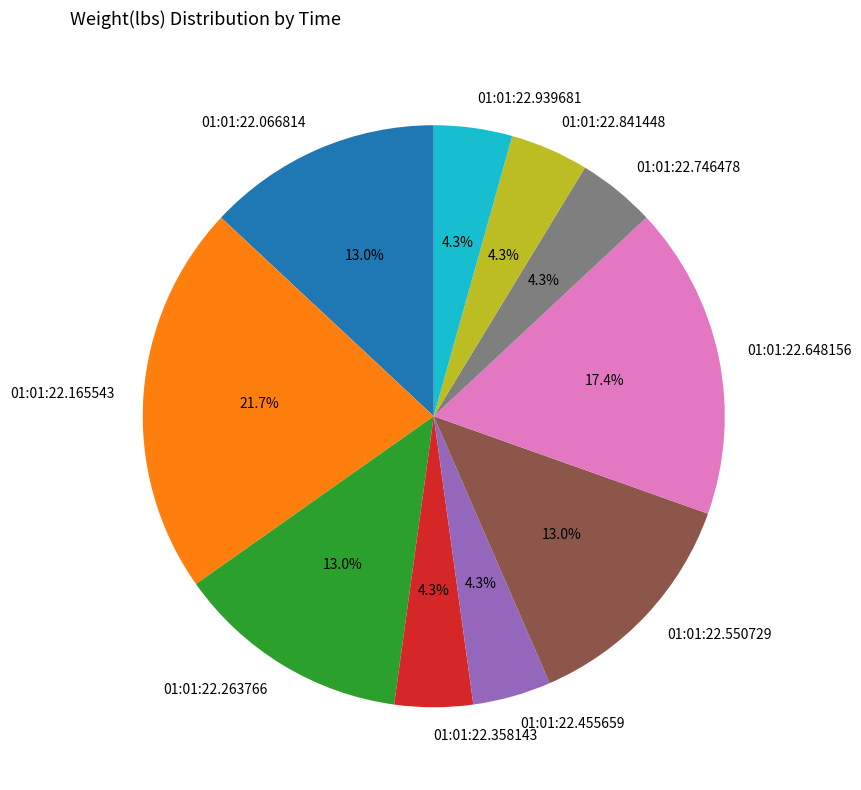

True or false: 01:01:22.263766 accounts for 1% of the total.

False